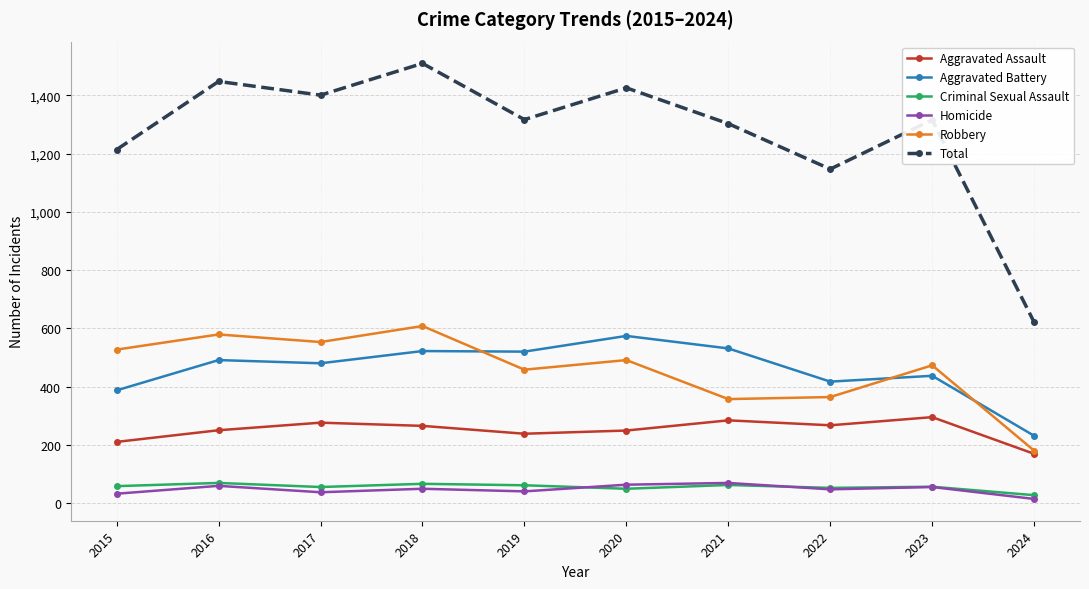

What is the sum of all Aggravated Battery values?

4590